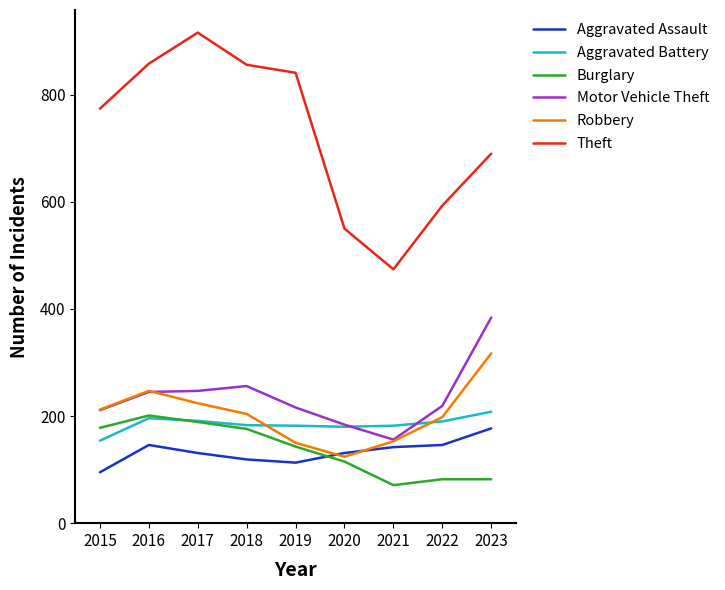

Count the number of categories in the chart.

9